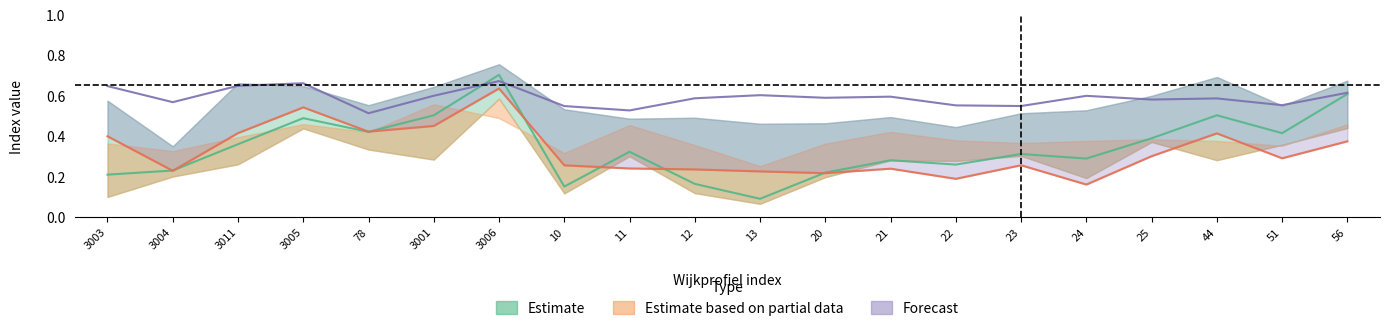

What is the label of the 5th point from the right?

24